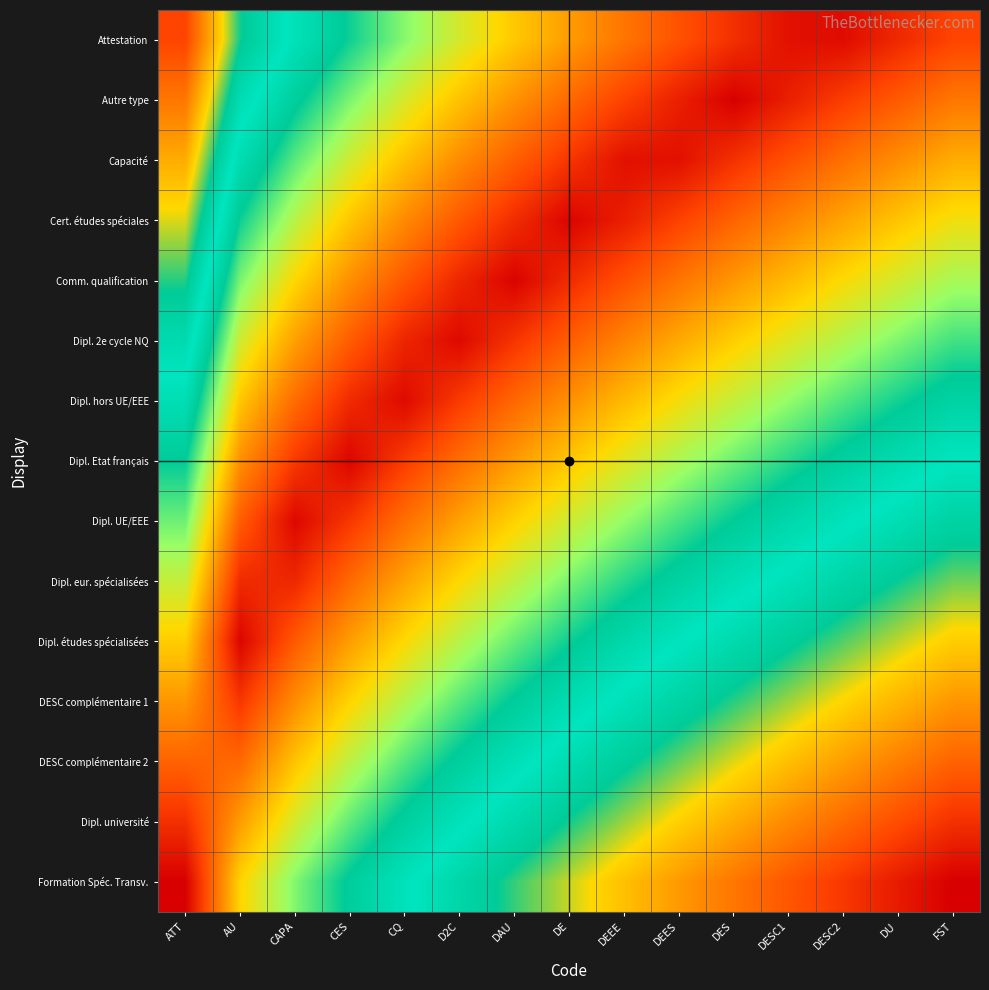

Rank the series by their maximum value, from highest to lowest.

Formation Spéc. Transv., Dipl. université, Attestation, DESC complémentaire 2, Autre type, DESC complémentaire 1, Capacité, Dipl. études spécialisées, Cert. études spéciales, Dipl. eur. spécialisées, Comm. qualification, Dipl. UE/EEE, Dipl. 2e cycle NQ, Dipl. Etat français, Dipl. hors UE/EEE